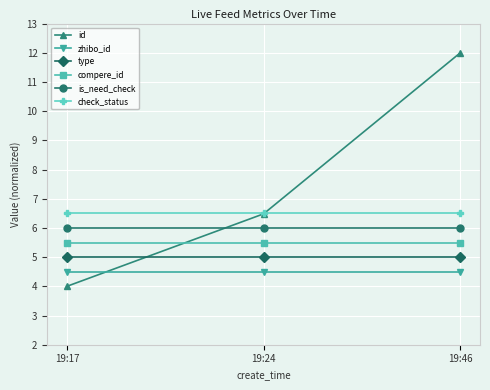

The value of type at 19:46 is 5.0. True or false?

True